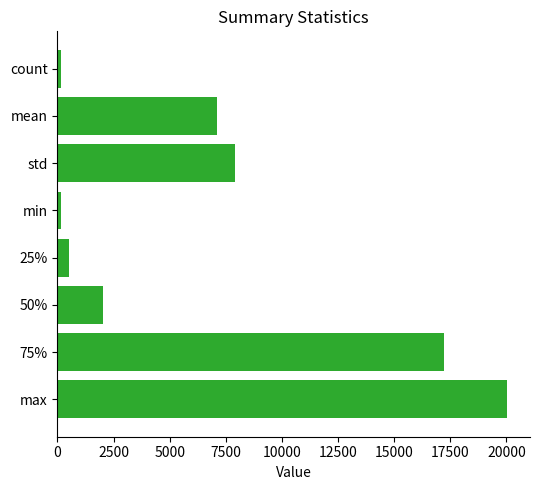

What is the difference between the second highest and minimum values?

17069.5